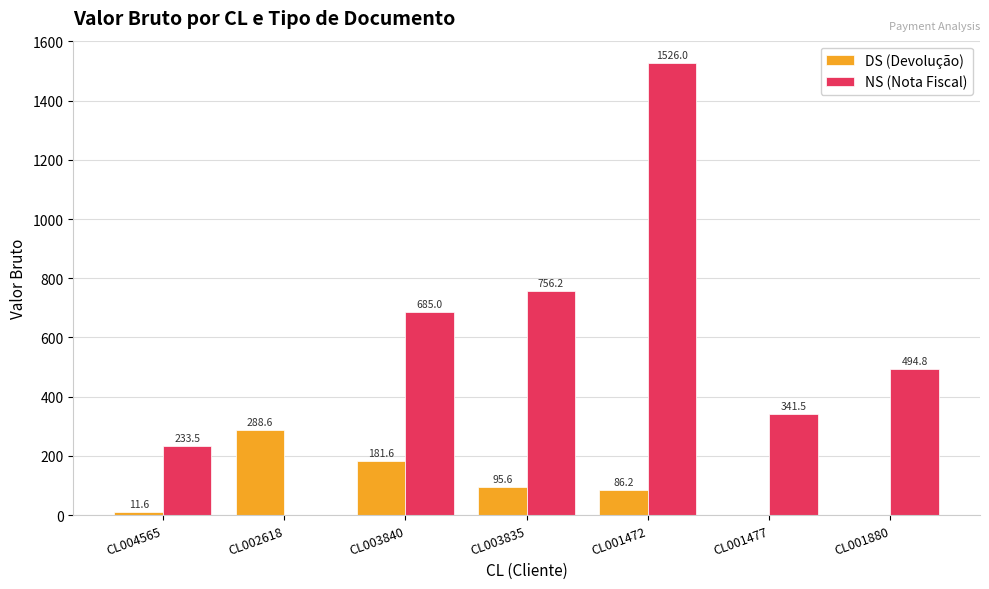

What is the sum of all DS (Devolução) values?

663.6